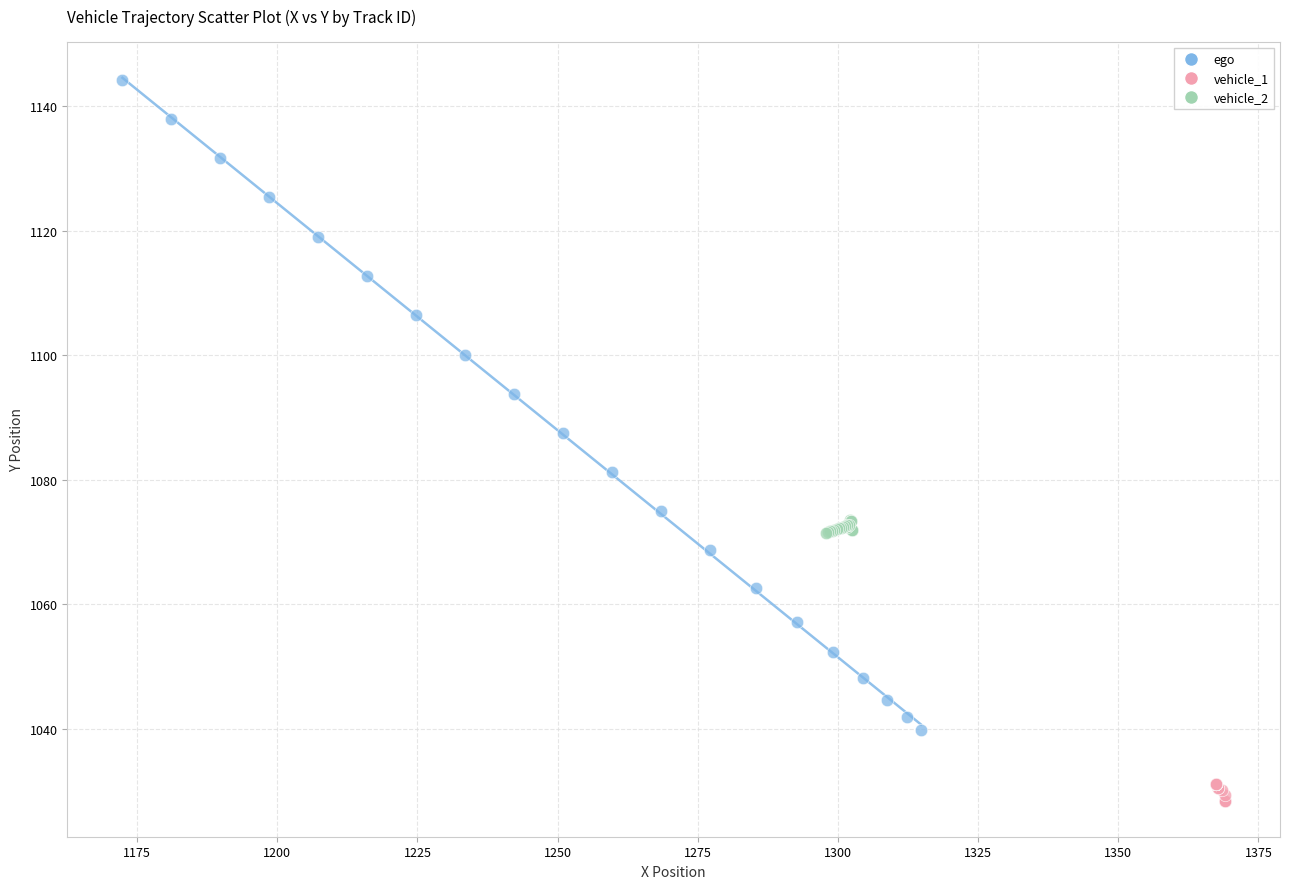

Which series reaches the minimum Y coordinate?

vehicle_1